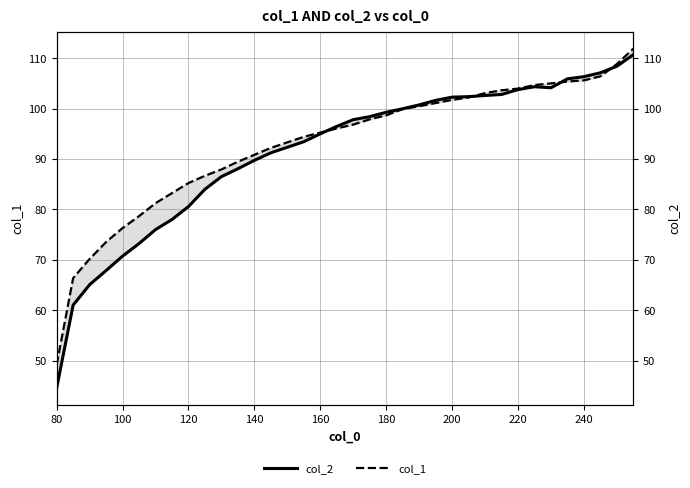

Which series has the widest spread of values?

col_2